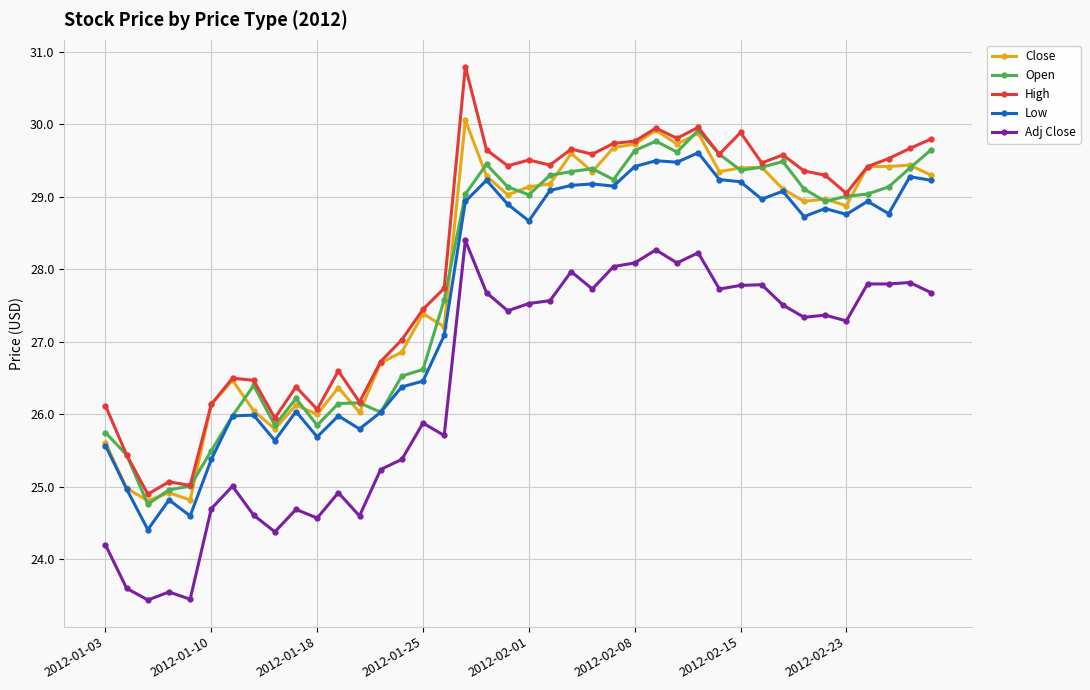

What is the value of the High point at the 23rd from the left?

29.7